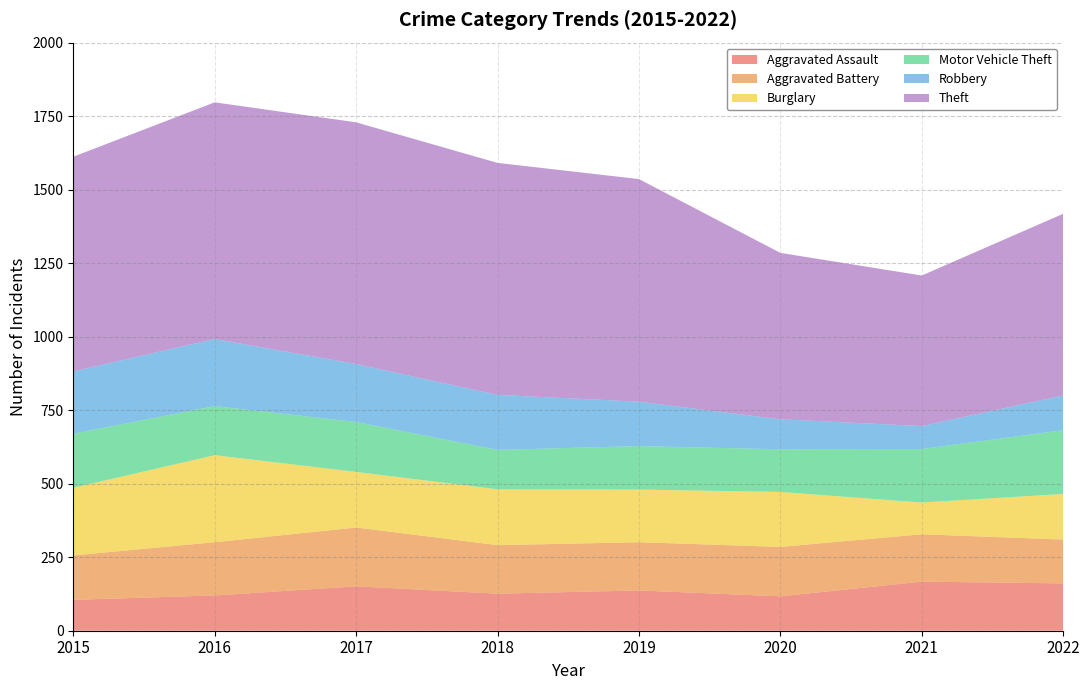

Reading right to left, list all the values displayed in this chart.

Aggravated Assault: 2022=161	2021=167	2020=117	2019=137	2018=126	2017=151	2016=120	2015=105
Aggravated Battery: 2022=149	2021=161	2020=168	2019=164	2018=165	2017=200	2016=181	2015=151
Burglary: 2022=155	2021=108	2020=187	2019=179	2018=190	2017=189	2016=296	2015=230
Motor Vehicle Theft: 2022=217	2021=182	2020=145	2019=148	2018=134	2017=170	2016=167	2015=184
Robbery: 2022=118	2021=78	2020=102	2019=151	2018=187	2017=197	2016=228	2015=212
Theft: 2022=618	2021=512	2020=566	2019=757	2018=789	2017=822	2016=805	2015=730